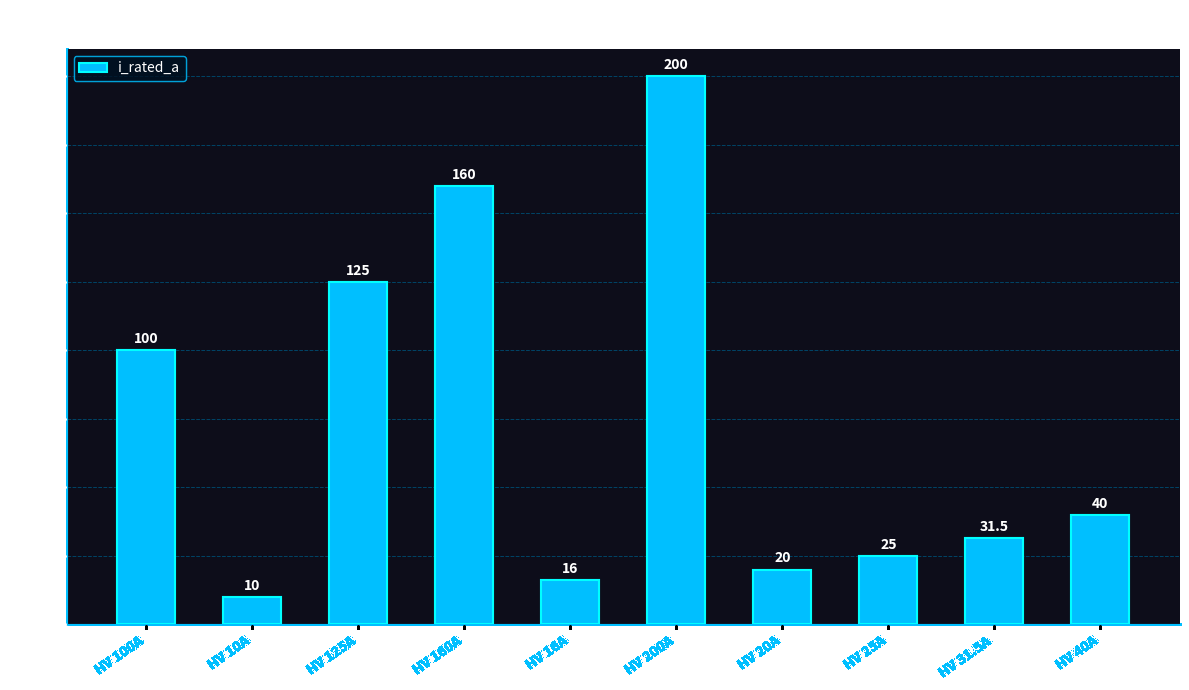

Read the value at HV 160A.

160.0